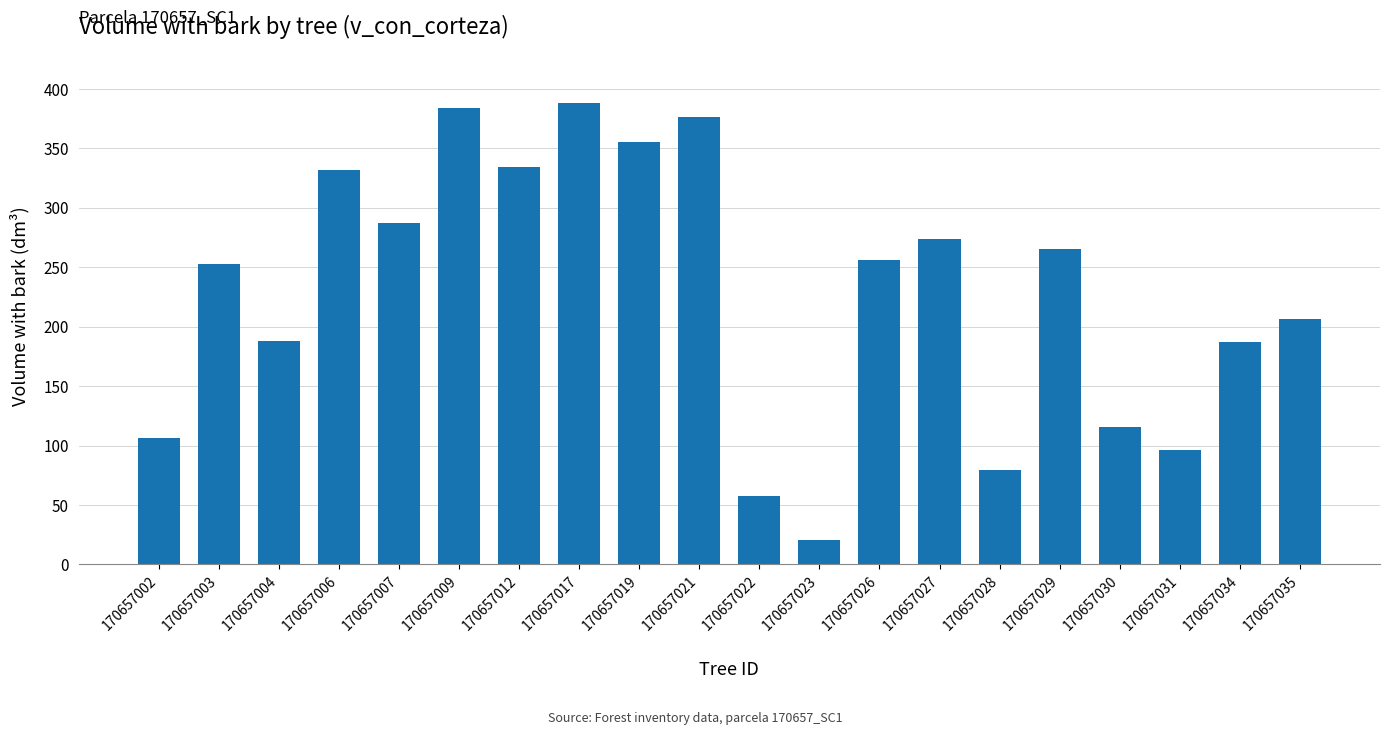

The value at 170657027 is 145.6. True or false?

False